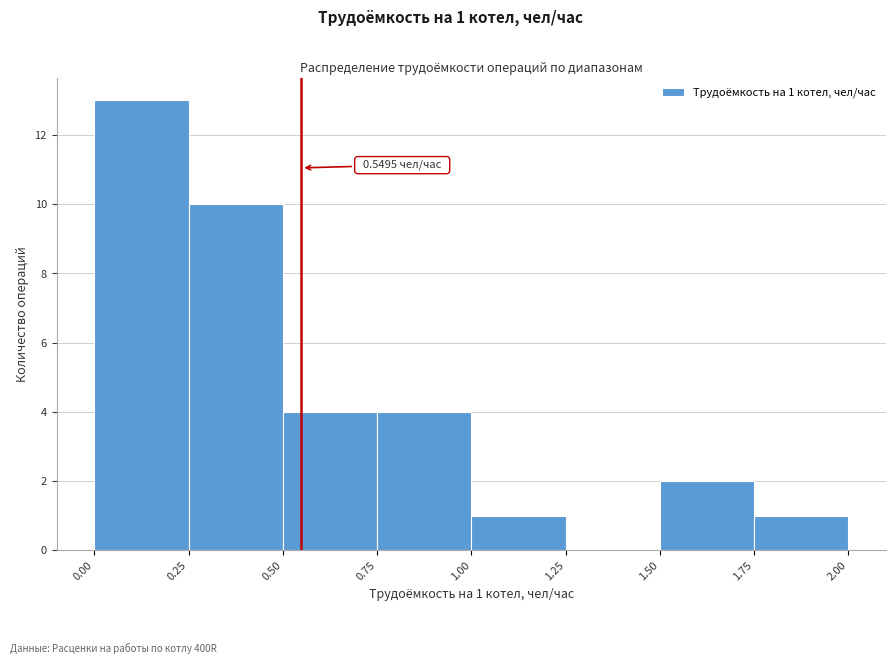

Over which range of the x-axis is the bar tallest?

0.00 to 0.25